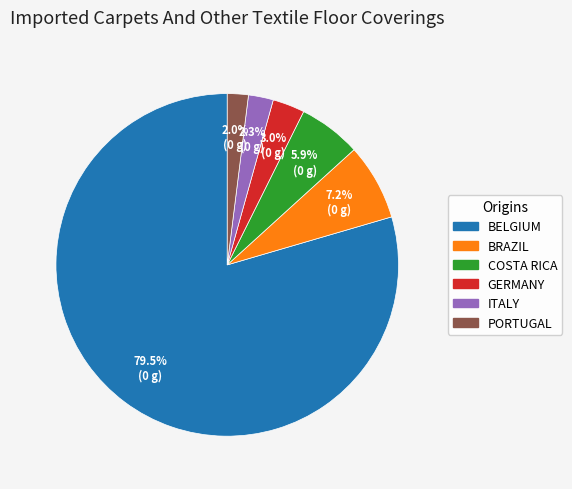

Is there a majority slice in this chart?

Yes